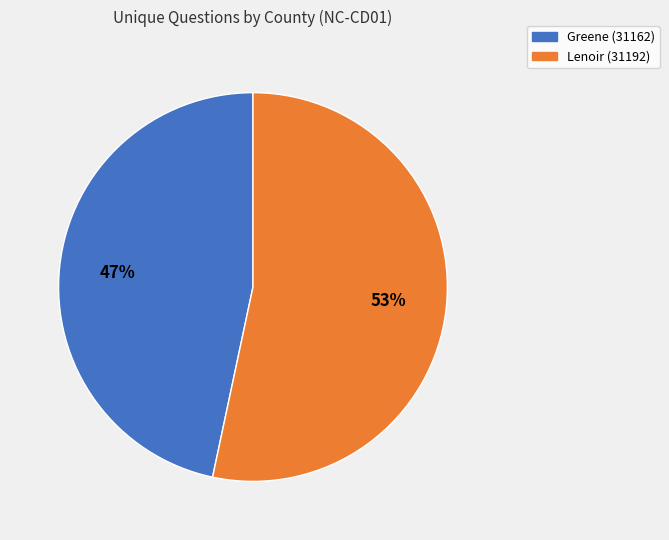

Which has a higher value, Lenoir (31192) or Greene (31162)?

Lenoir (31192)